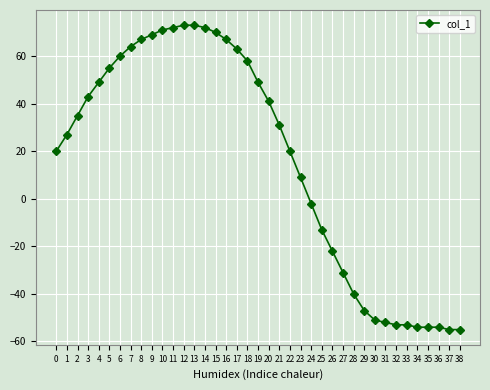

Approximately how many times larger is the value at 8 compared to 20?

1.6